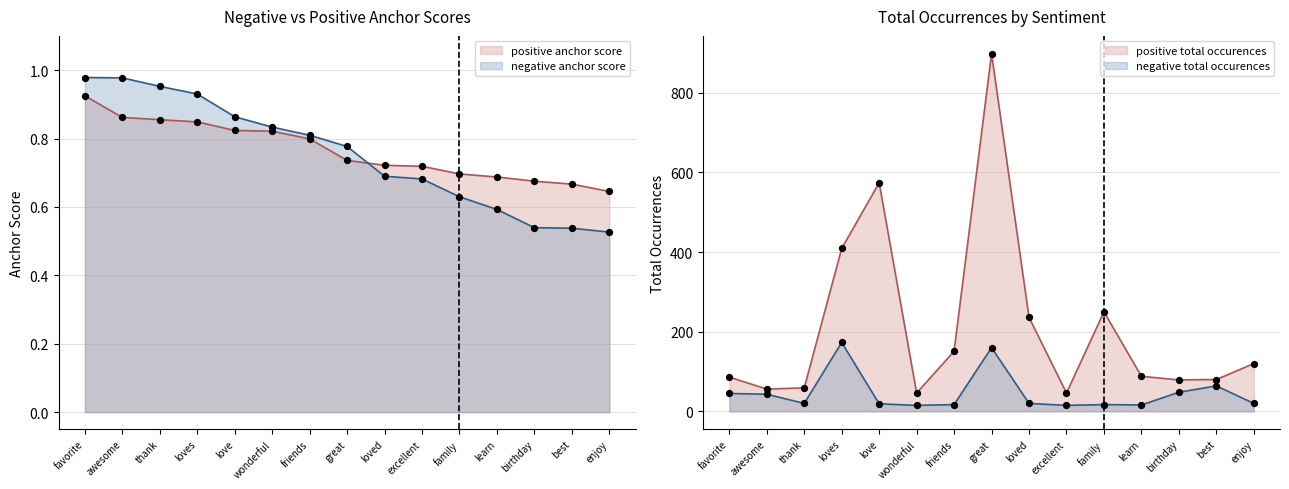

What are all the series names shown in the legend?

positive anchor score, negative anchor score, positive total occurences, negative total occurences